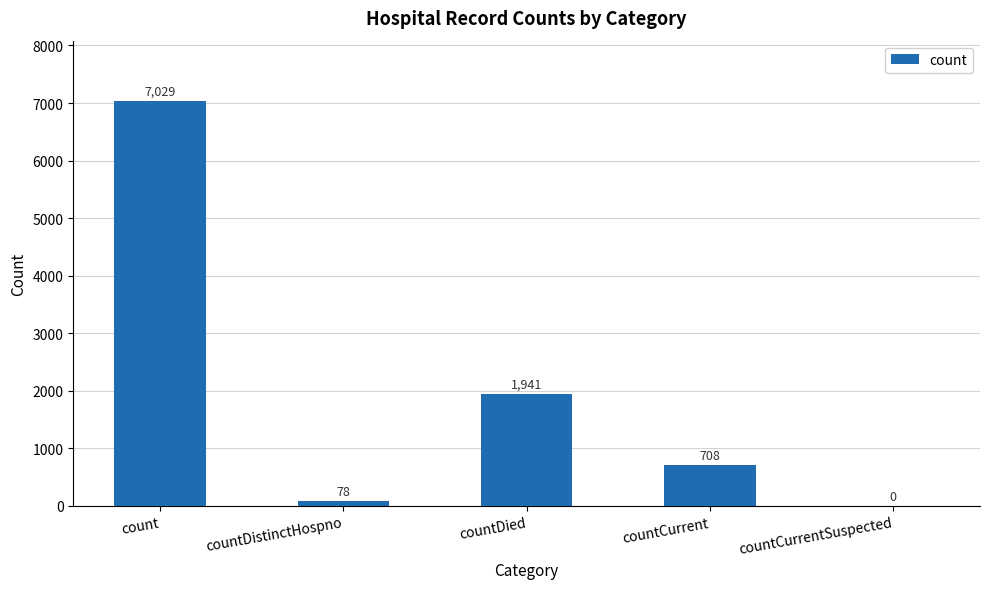

Which label corresponds to the largest value in the chart?

count